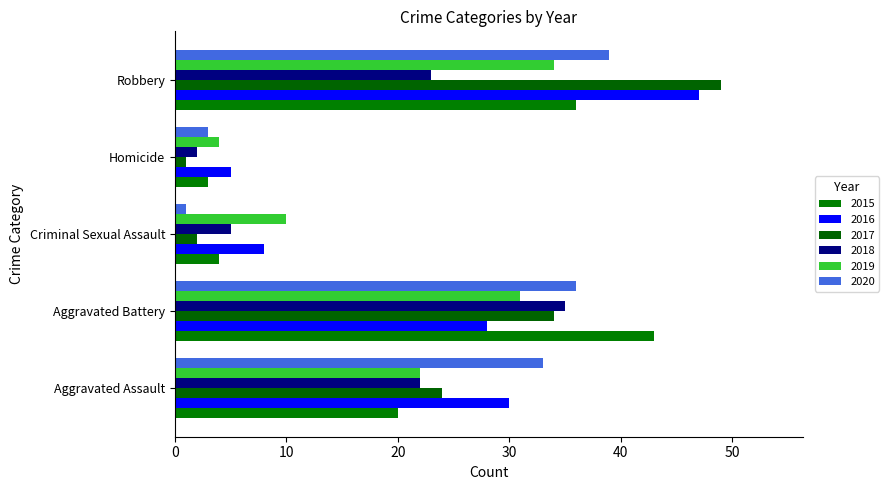

List the labels in order of 2019 value, smallest first.

Homicide, Criminal Sexual Assault, Aggravated Assault, Aggravated Battery, Robbery